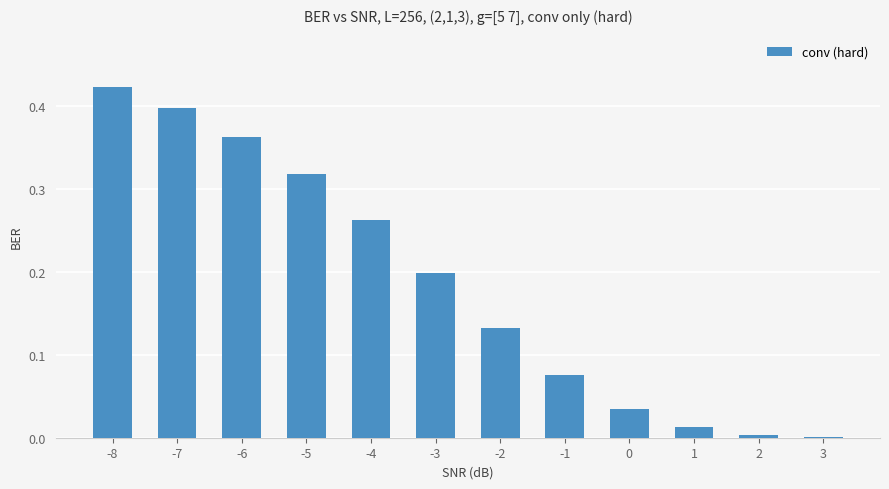

Between -2 and -8, which is larger?

-8